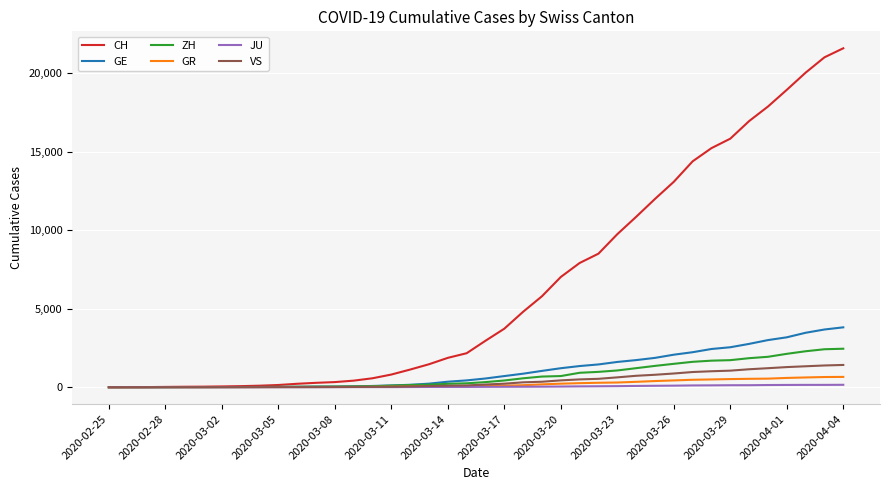

Which series has the largest total across all categories?

CH